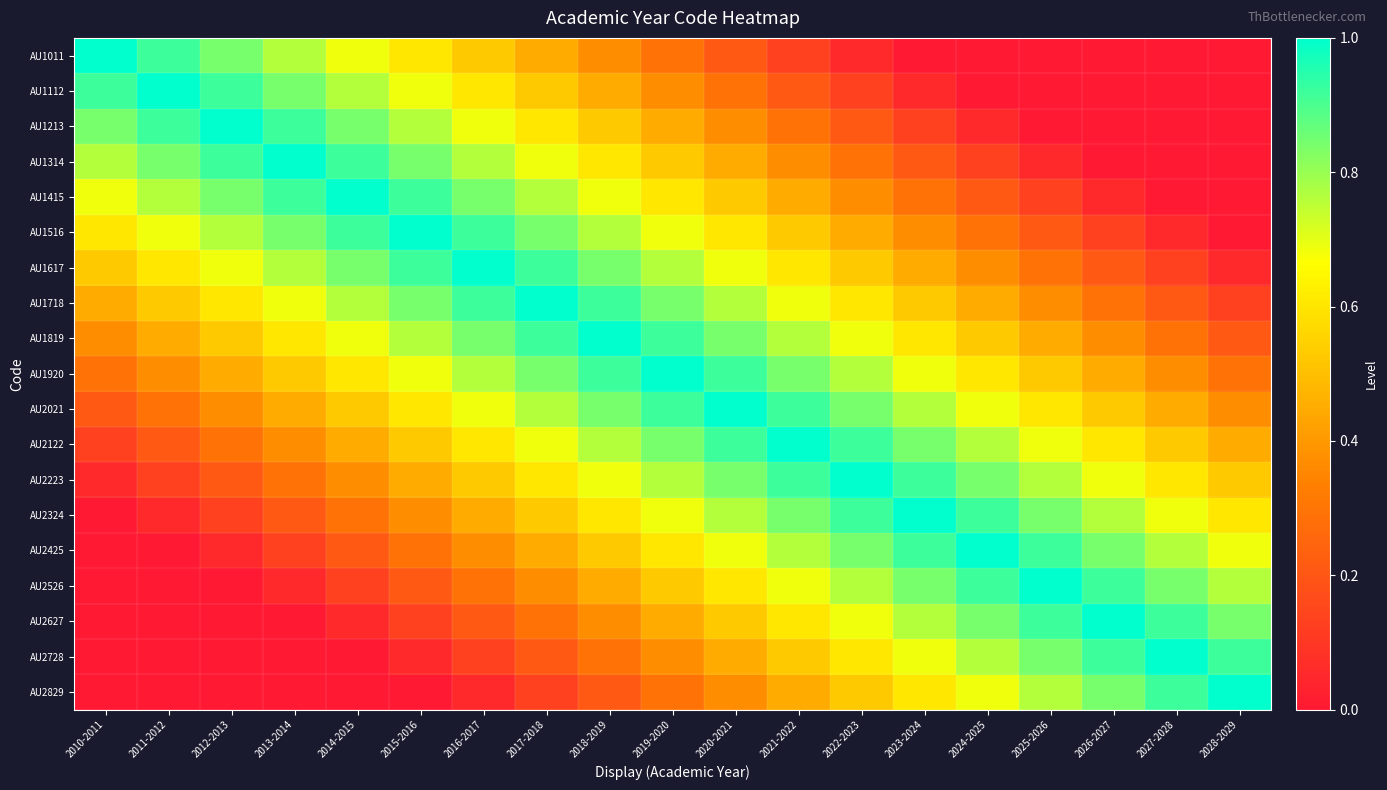

How many data points does each series have?

19